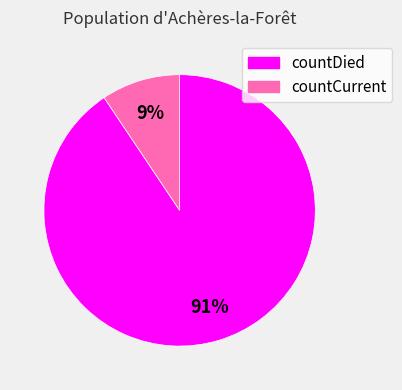

How many slices are in this pie chart?

2